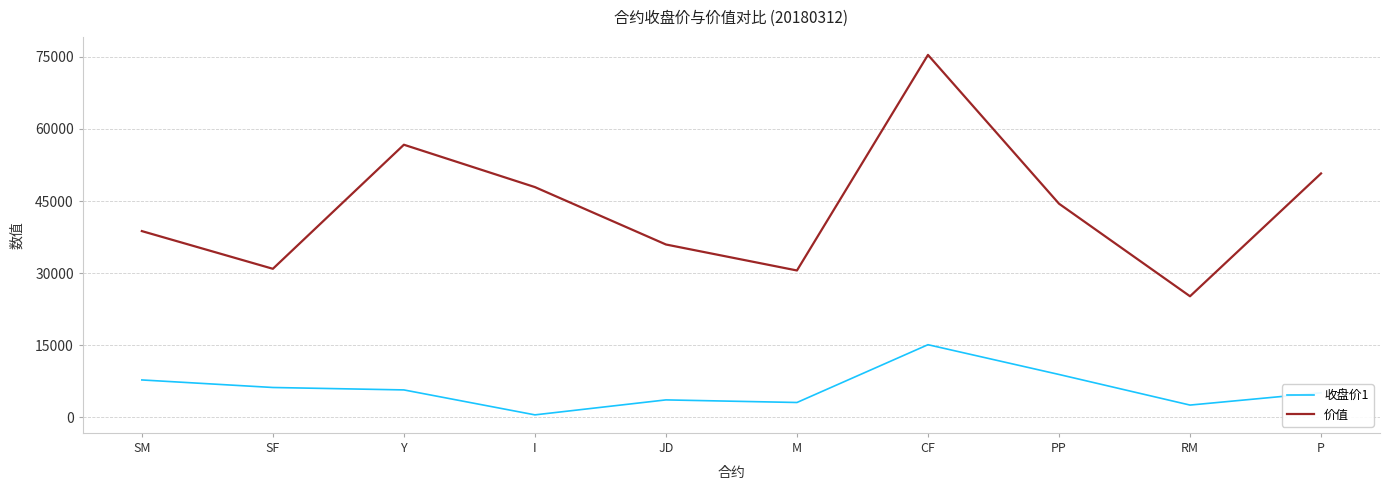

Which category has the highest value in the 收盘价1 series?

CF